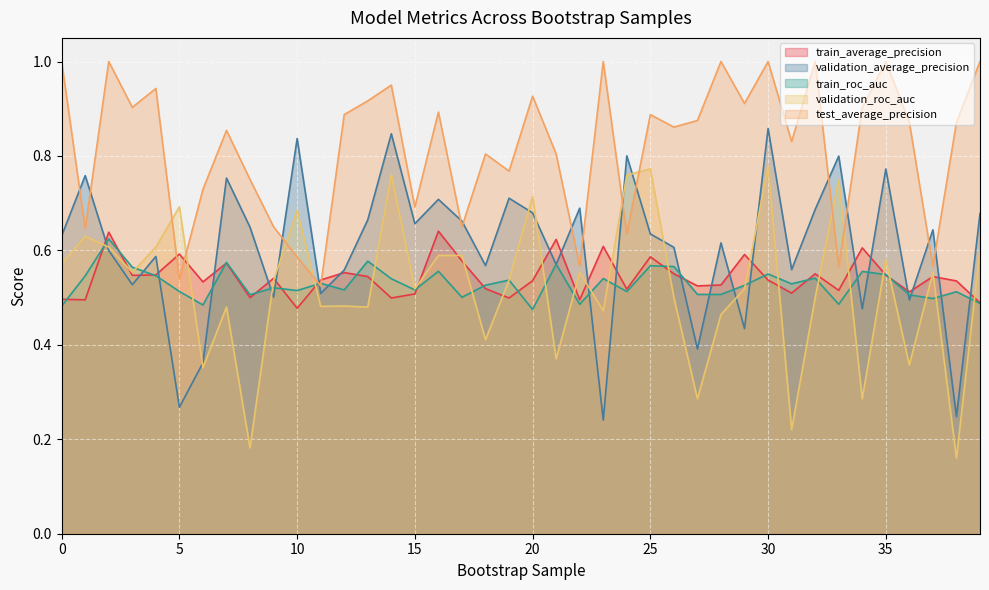

Which series has the largest total across all categories?

test_average_precision